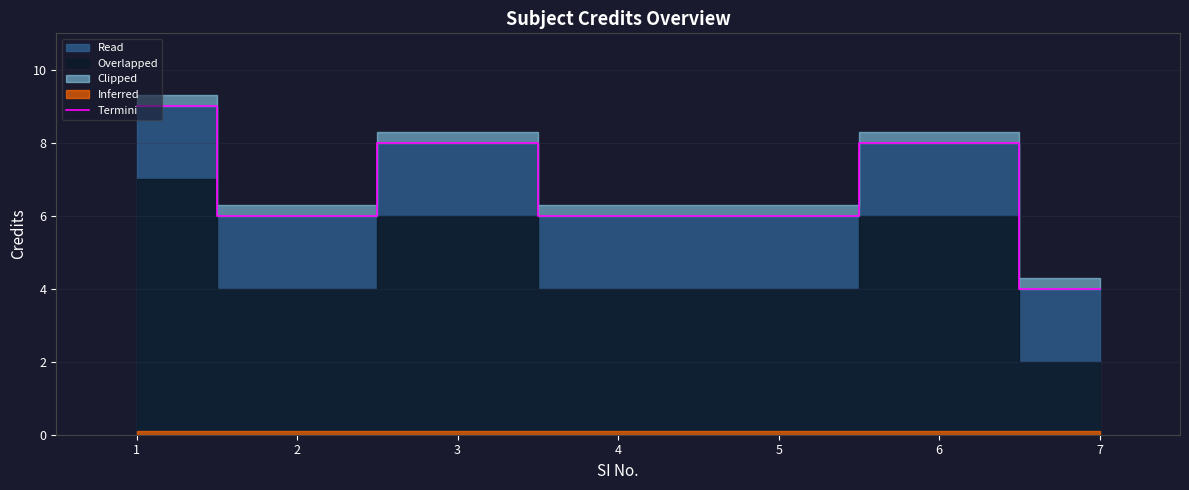

Which category has the lowest value in the Termini series?

7